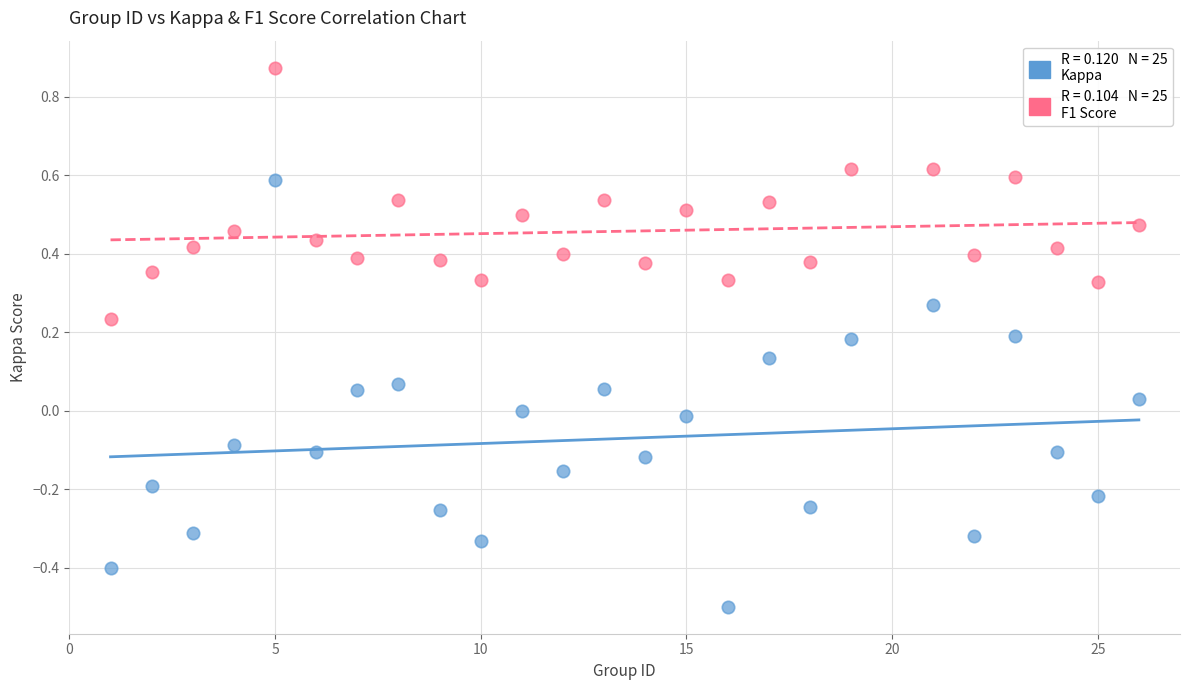

Across all data points, what is the range of Y values (max minus min)?

1.4